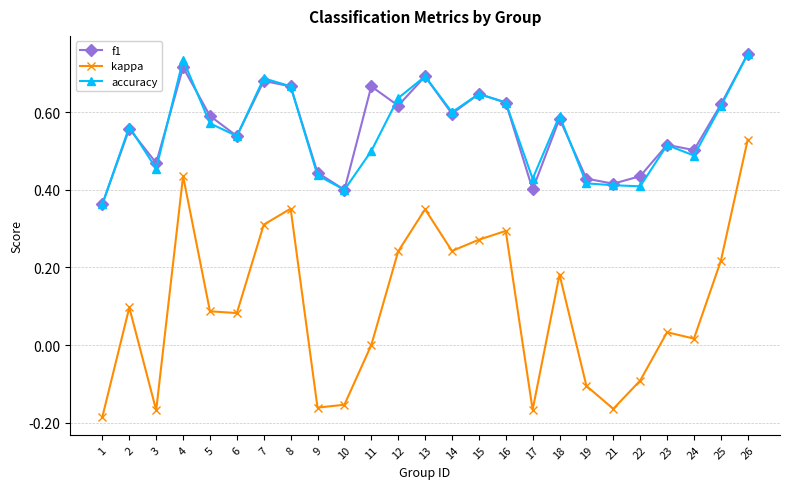

Where is accuracy nearest to the value 0?

1